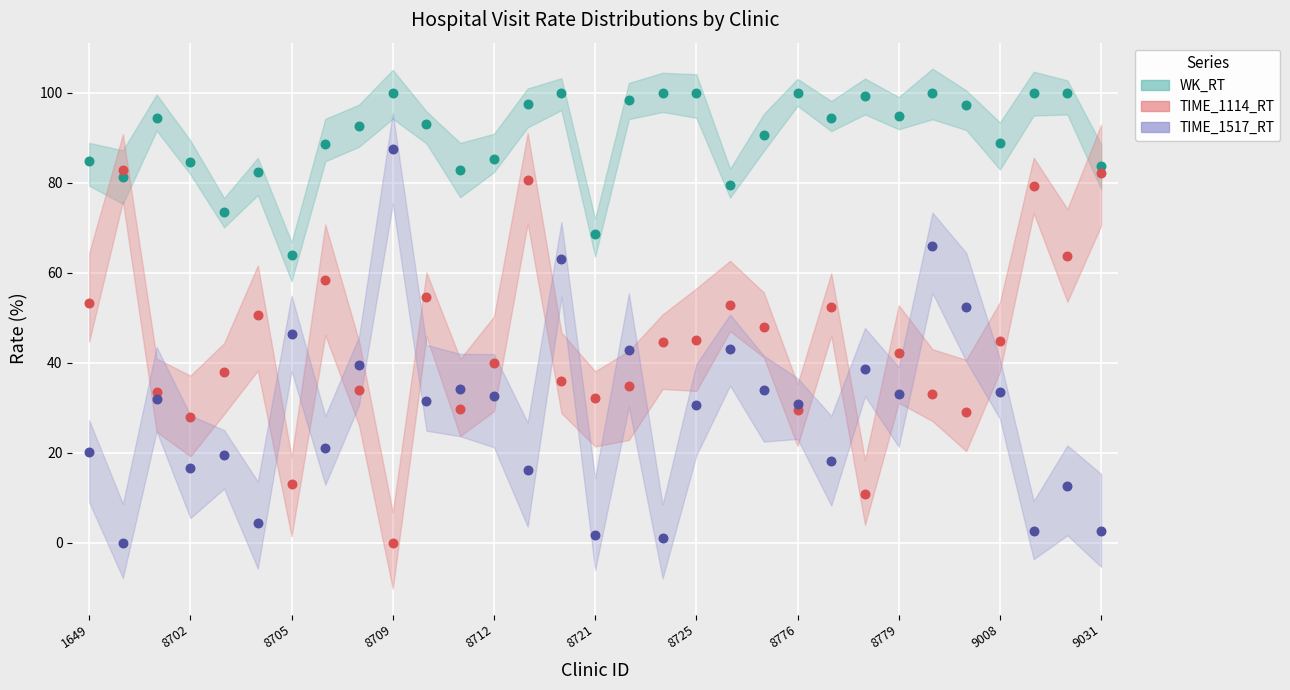

Which series has the largest total across all categories?

WK_RT